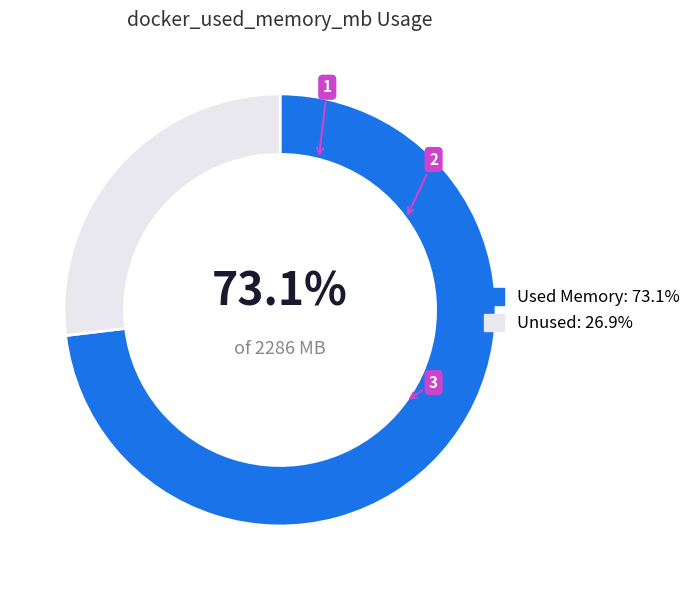

To the nearest percent, what is the difference between the largest and smallest slice percentages?

46%